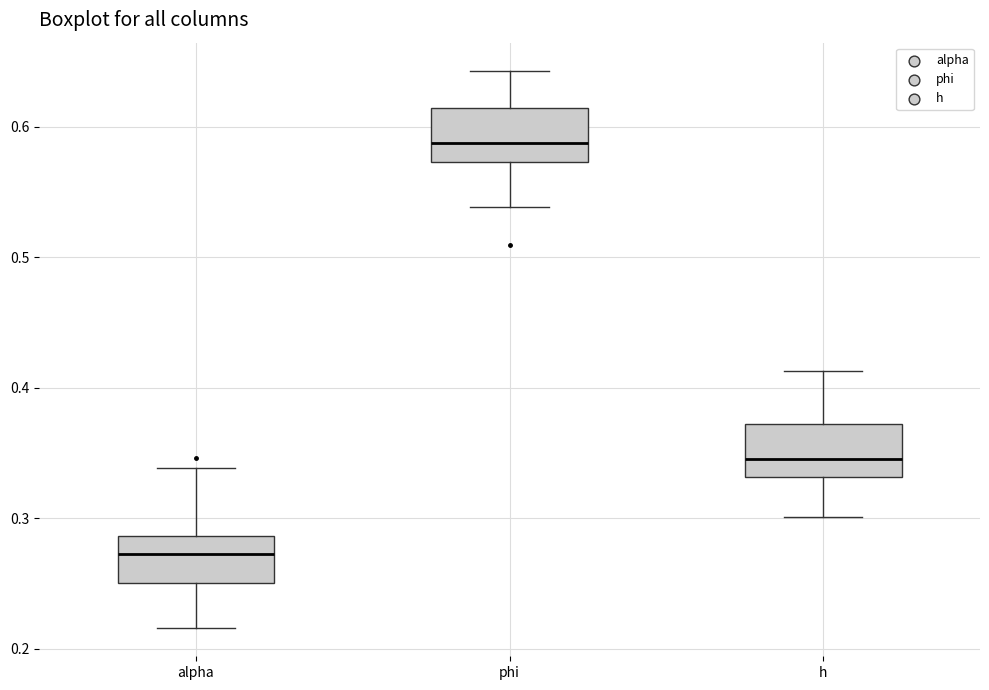

Reading left to right, read every box against the y-axis: the position of its median line, the range the box covers, and the ends of its whiskers. The values are not printed on the chart, so give them approximately, as read against the axis.

alpha: median 0.27, box 0.25 to 0.29, whiskers 0.22 to 0.34
phi: median 0.59, box 0.57 to 0.61, whiskers 0.54 to 0.64
h: median 0.35, box 0.33 to 0.37, whiskers 0.30 to 0.41